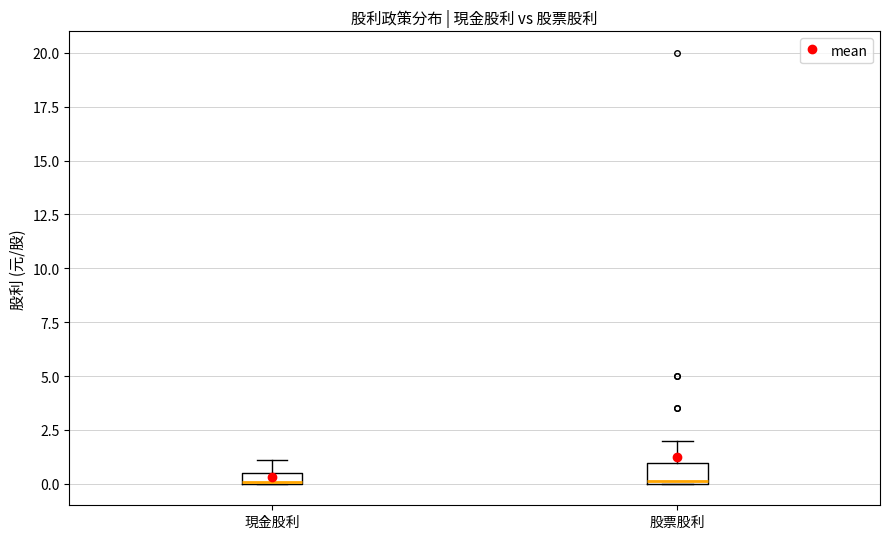

Where does the upper whisker of the box for 現金股利 end on the y-axis? The values are not printed on the chart, so give them approximately, as read against the axis.

1.0